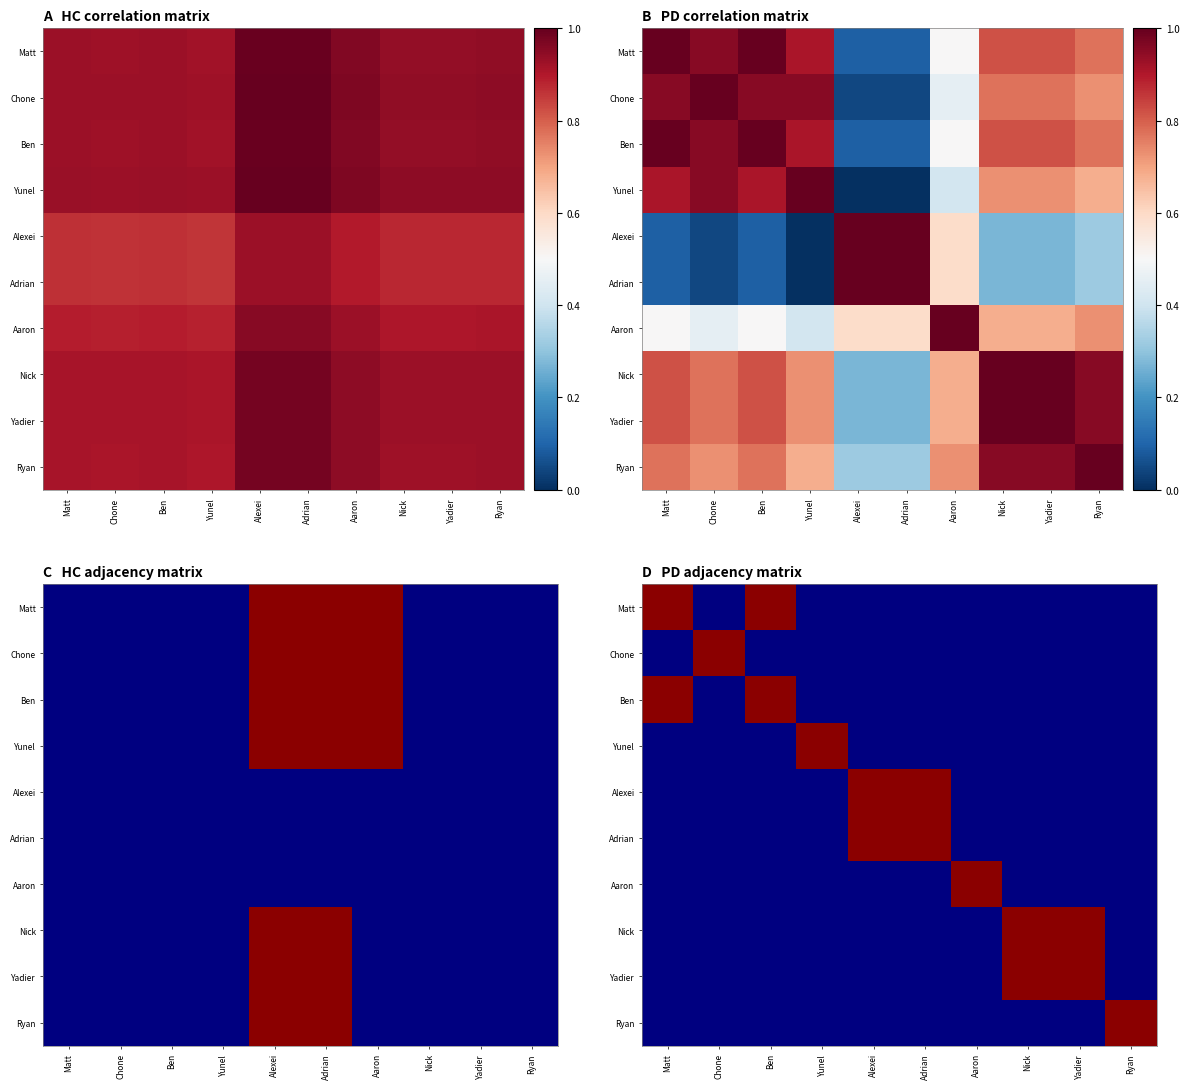

Rank the series at Adrian from lowest to highest value.

Matt, Chone, Ben, Yunel, Aaron, Nick, Yadier, Ryan, Alexei, Adrian